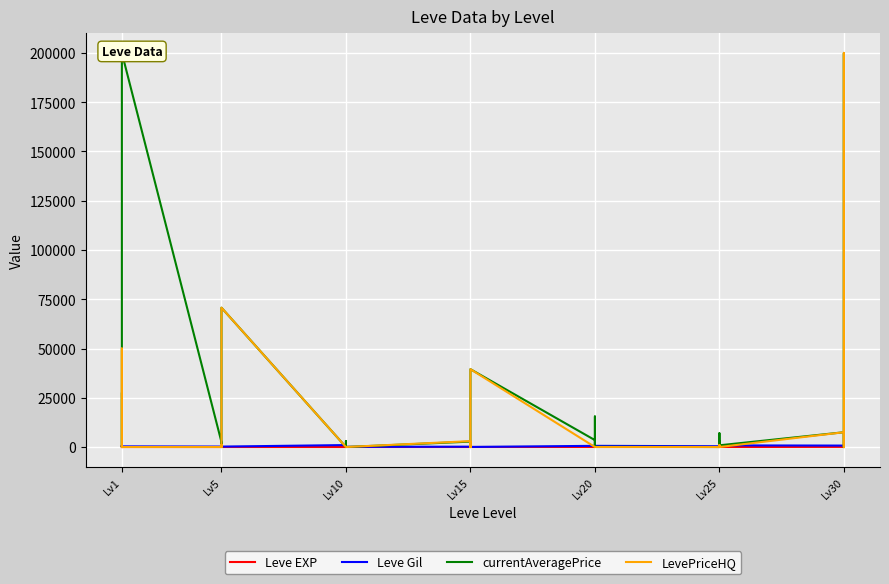

In currentAveragePrice, how many points are lower than both neighbors (excluding endpoints)?

10